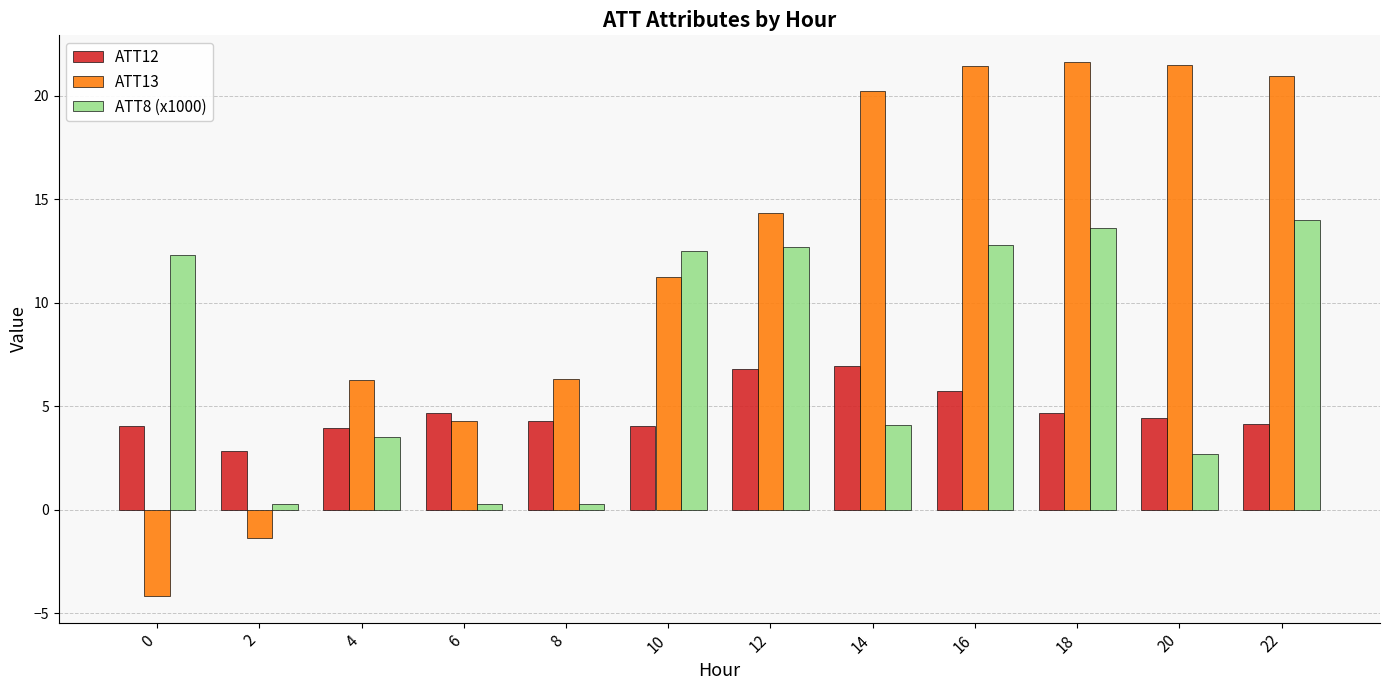

What is the difference between the highest and lowest values at 18?

17.0